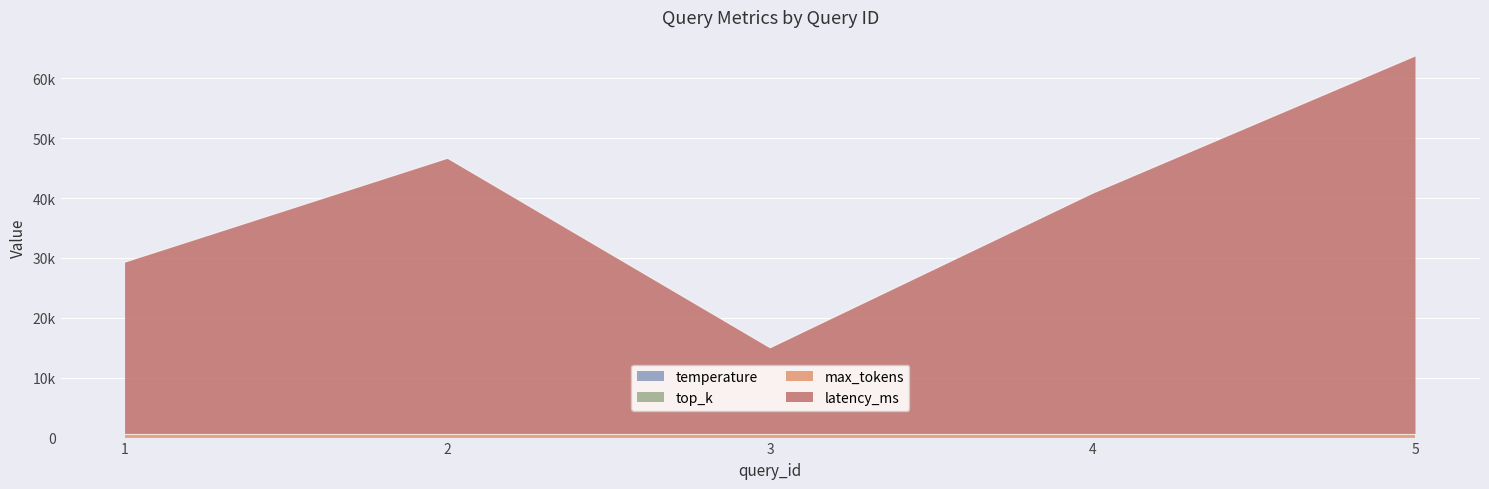

Read the latency_ms value at 5.

63135.0